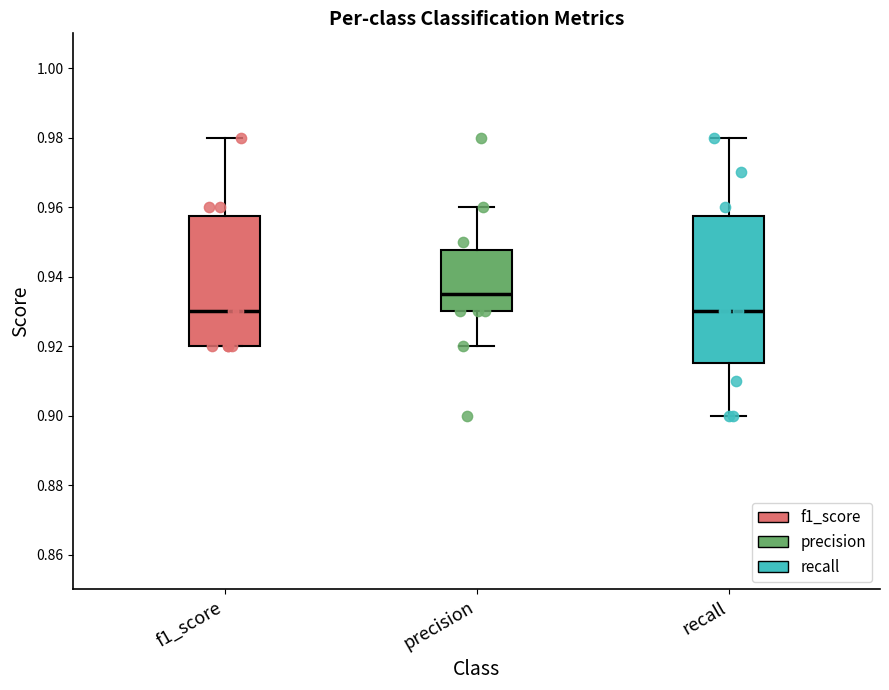

Which box is the tallest, from its lower edge to its upper edge?

recall